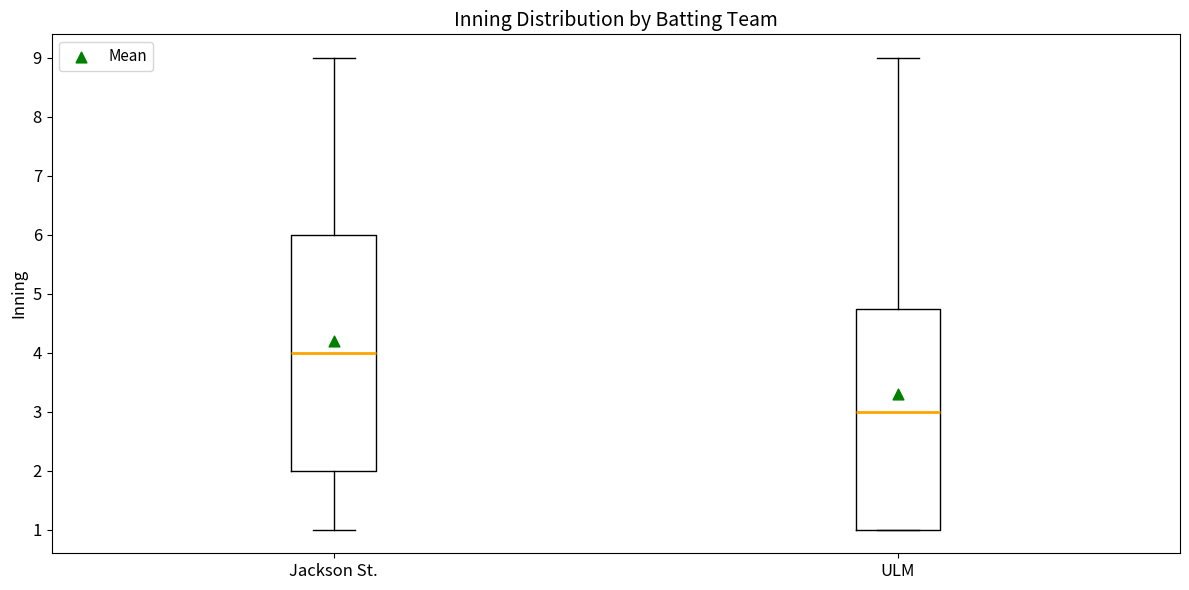

Reading left to right, read every box against the y-axis: the position of its median line, the range the box covers, and the ends of its whiskers. The values are not printed on the chart, so give them approximately, as read against the axis.

Jackson St.: median 4.0, box 2.0 to 6.0, whiskers 1.0 to 9.0
ULM: median 3.0, box 1.0 to 4.8, whiskers 1.0 to 9.0